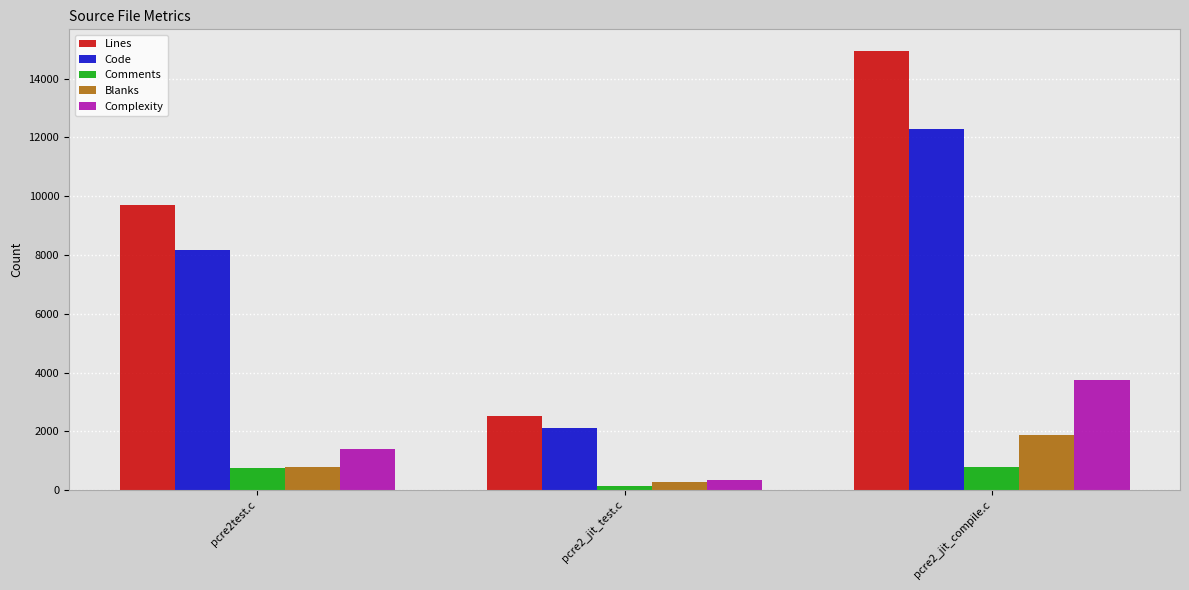

Are the bars grouped side by side (vs. stacked)?

Yes